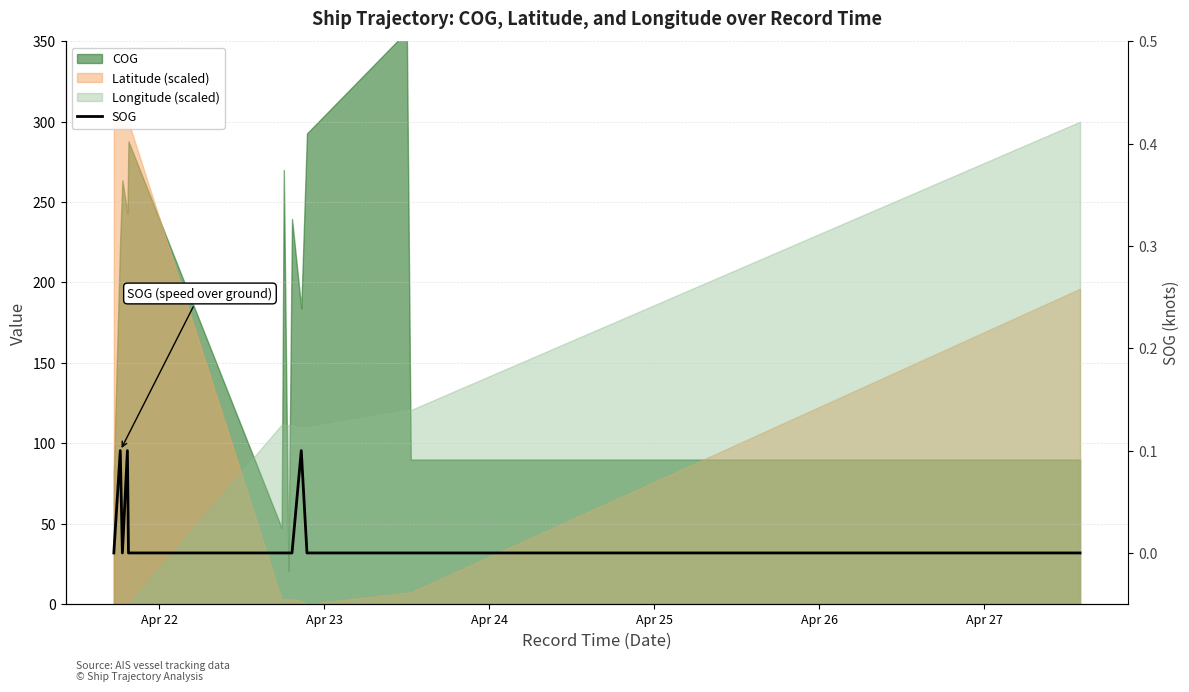

Count the values in the range 0 to 1.

14